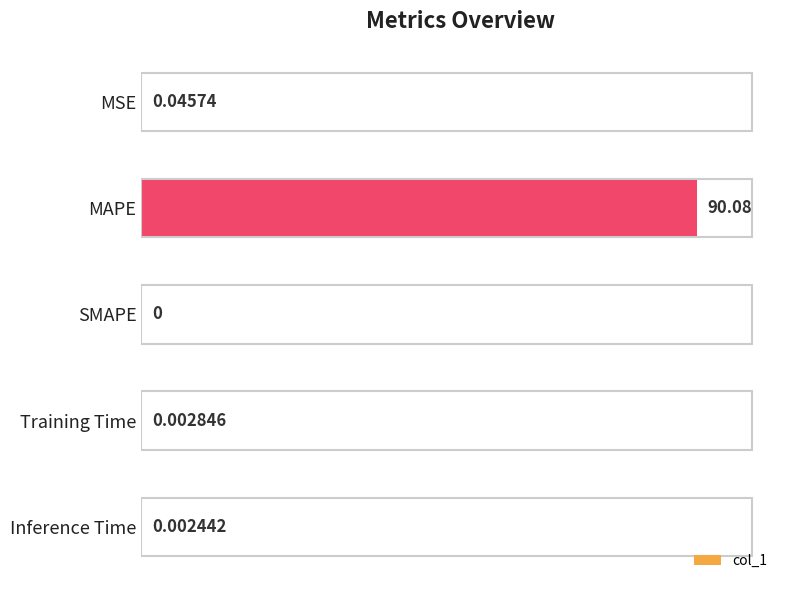

At which label is the value closest to 45?

MSE